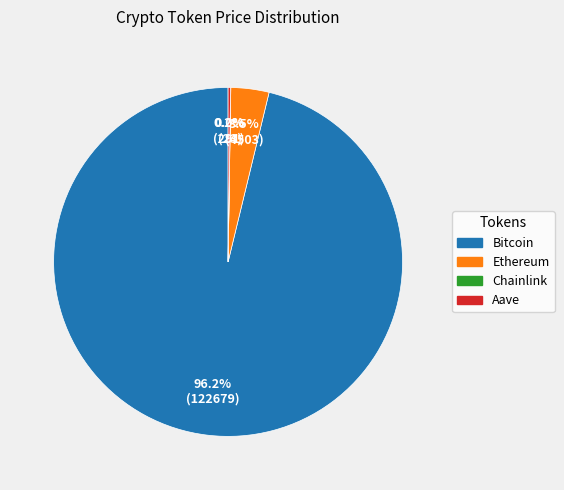

To the nearest percent, what is the difference between the largest and smallest slice percentages?

96%